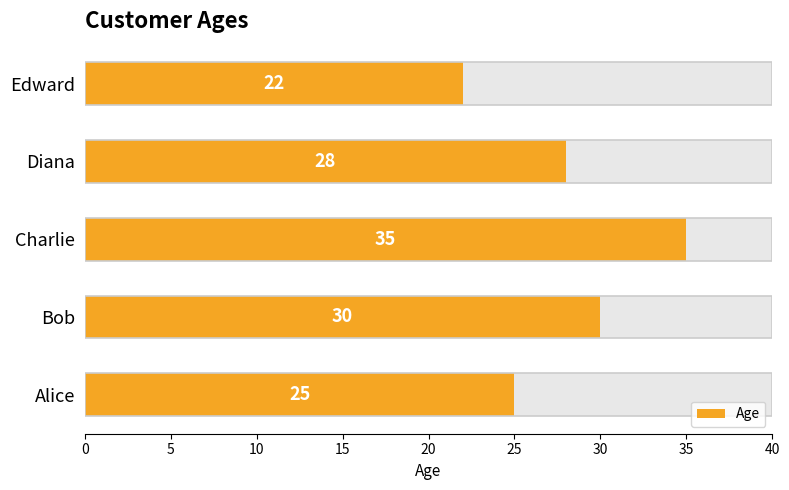

What is the sum of the values at Alice and Edward?

47